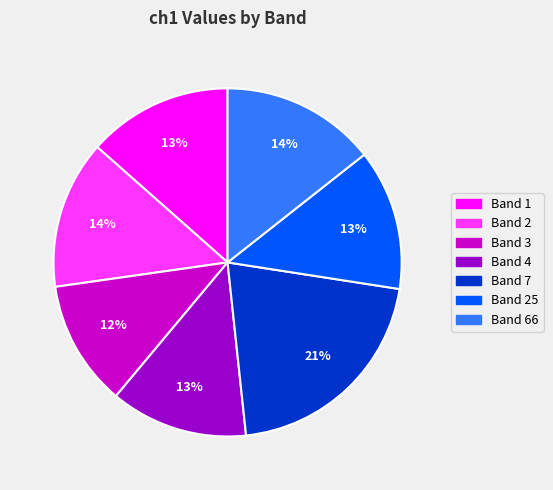

To the nearest percent, what is the difference between the largest and smallest slice percentages?

9%